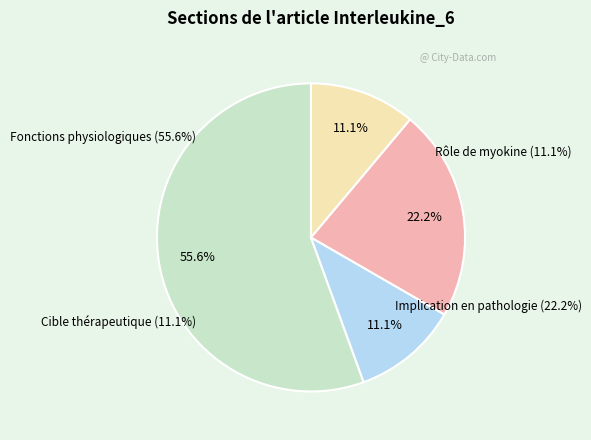

Count the number of slices in the pie.

4